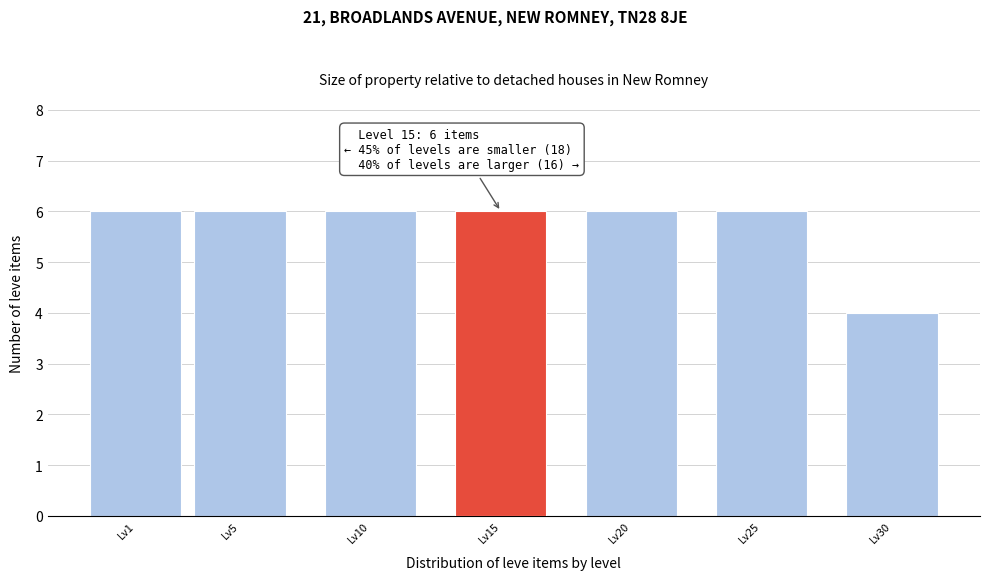

Reading right to left, list all the values displayed in this chart.

Lv30=4	Lv25=6	Lv20=6	Lv15=6	Lv10=6	Lv5=6	Lv1=6